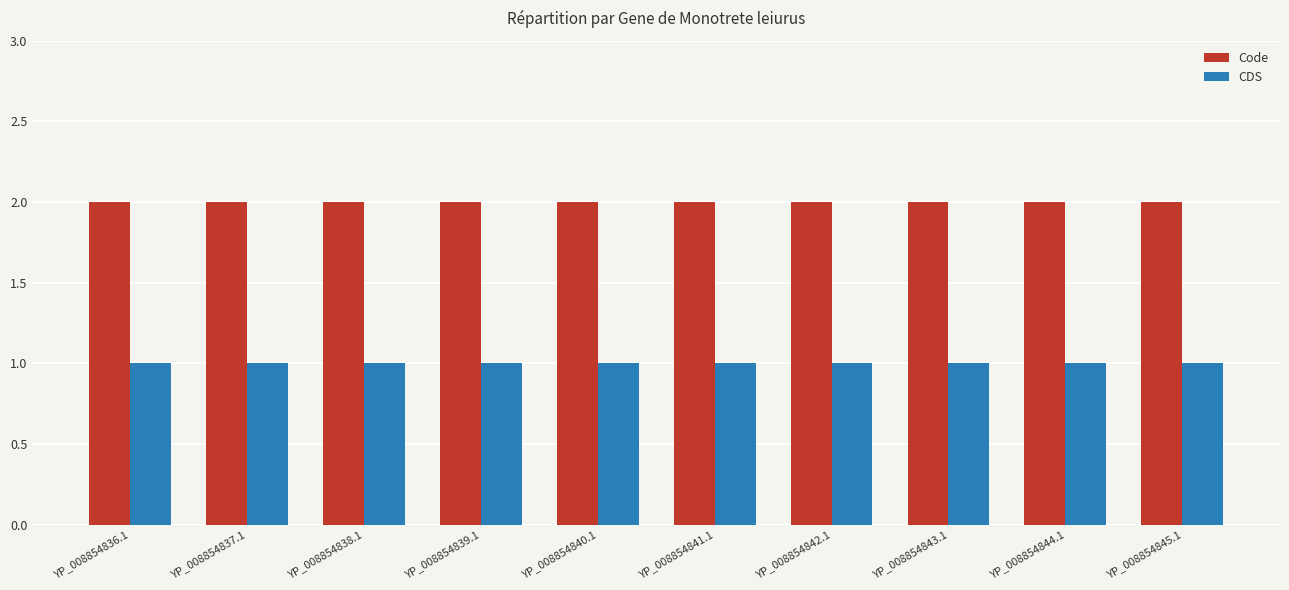

What is the lowest value of the CDS series?

1